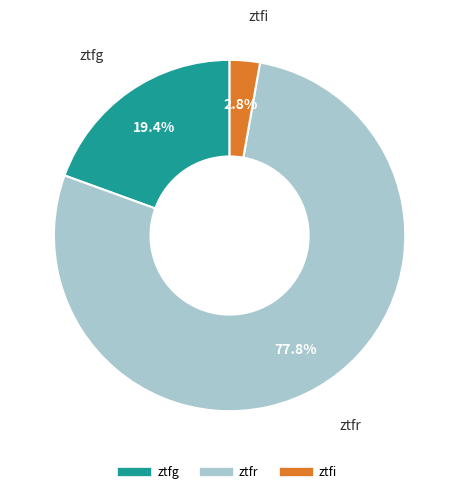

How many segments does this pie chart have?

3